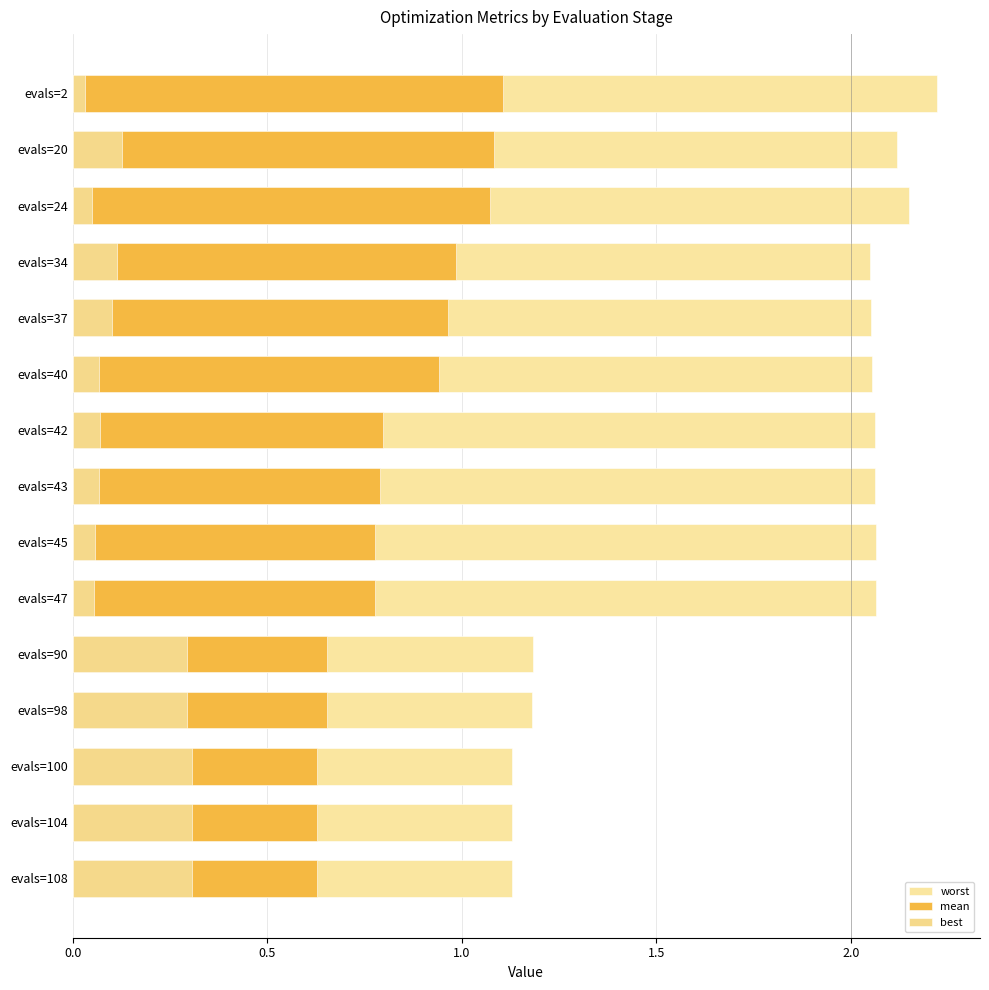

Reading right to left, list all the values displayed in this chart.

worst: 1.1	1.1	1.1	1.2	1.2	2.1	2.1	2.1	2.1	2.1	2.1	2.0	2.1	2.1	2.2
mean: 0.6	0.6	0.6	0.7	0.7	0.8	0.8	0.8	0.8	0.9	1.0	1.0	1.1	1.1	1.1
best: 0.3	0.3	0.3	0.3	0.3	0.1	0.1	0.1	0.1	0.1	0.1	0.1	0.1	0.1	0.0